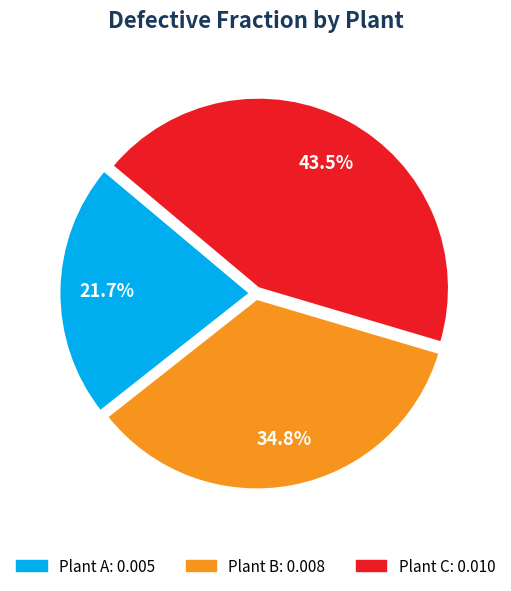

Is there a majority slice in this chart?

No